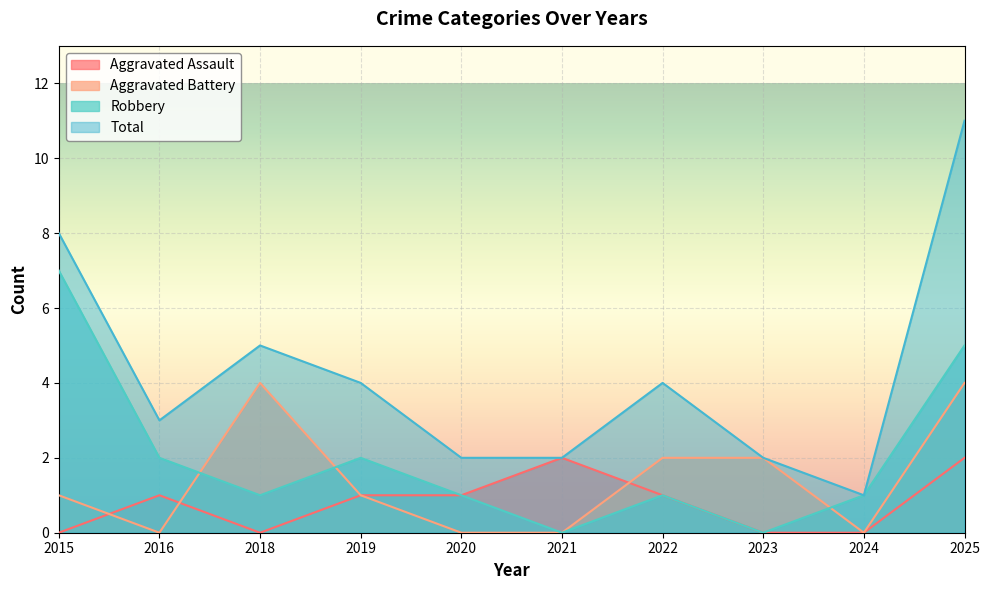

Which series has the largest total across all categories?

Total